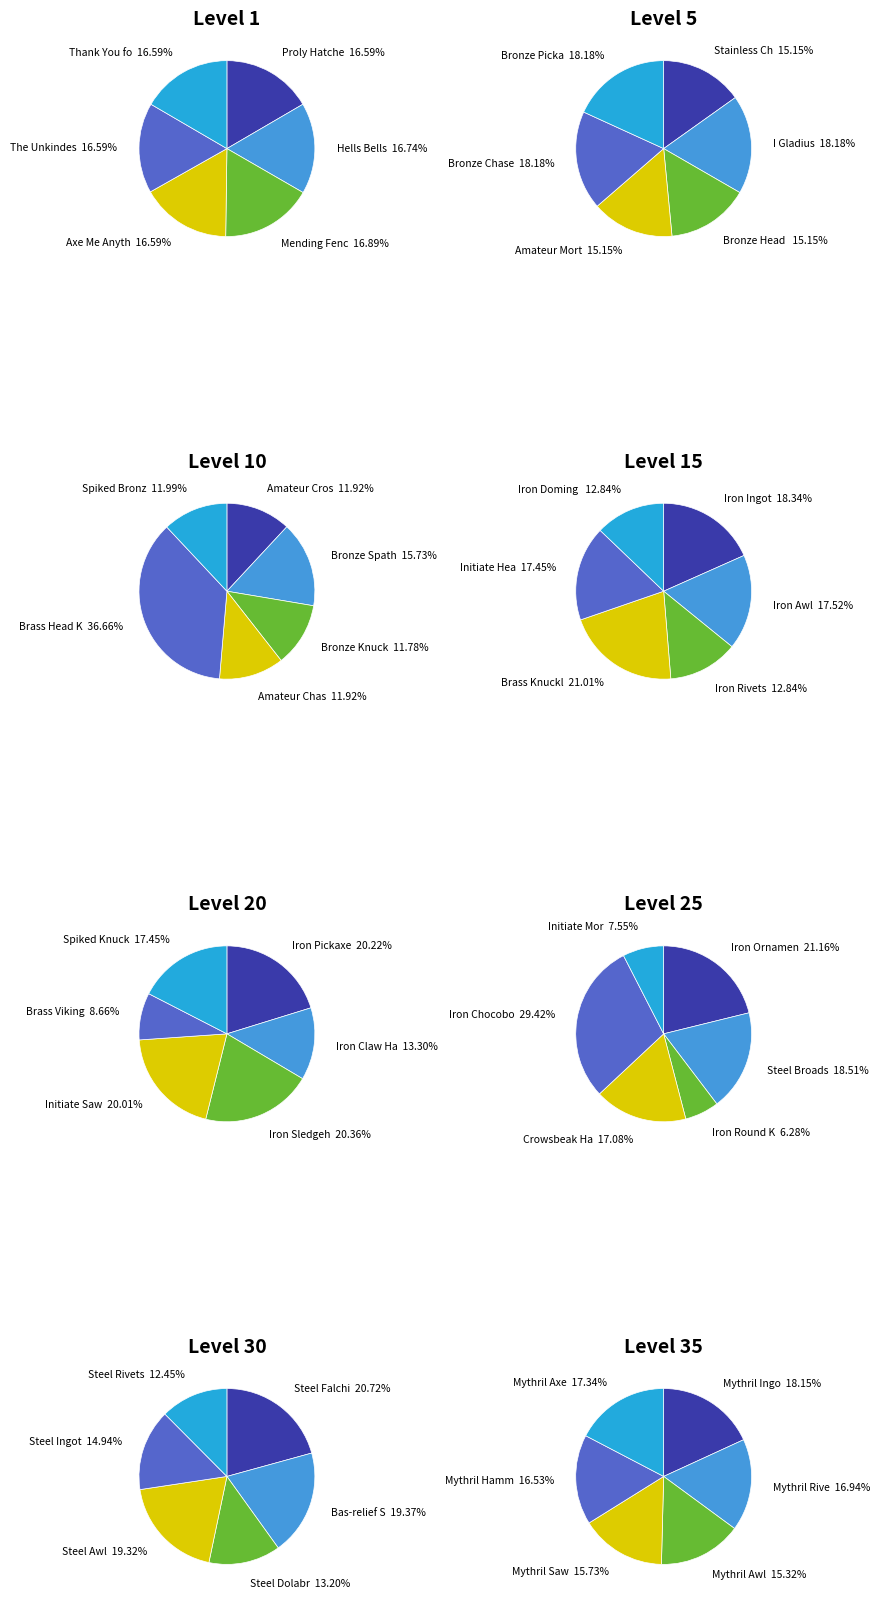

Which category has the smallest portion of the pie?

Proly Hatchet